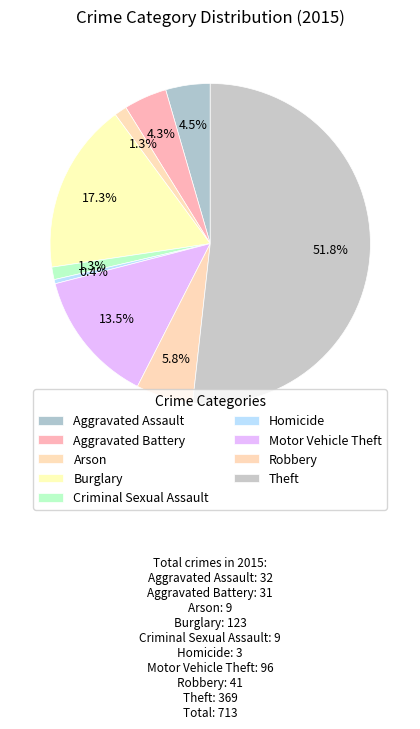

Count the number of slices in the pie.

9